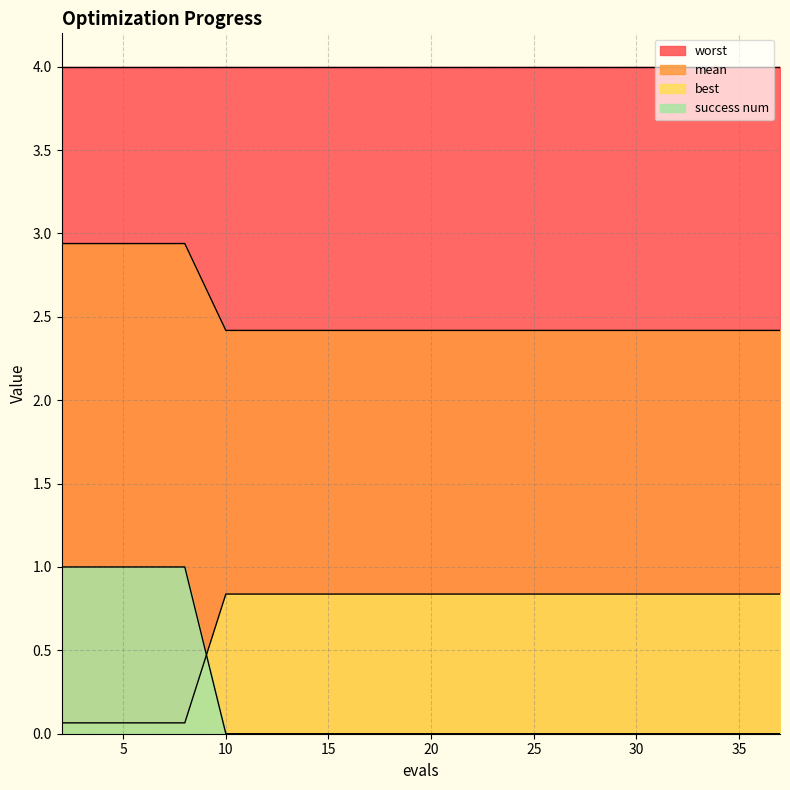

What is the maximum value for success num?

1.0